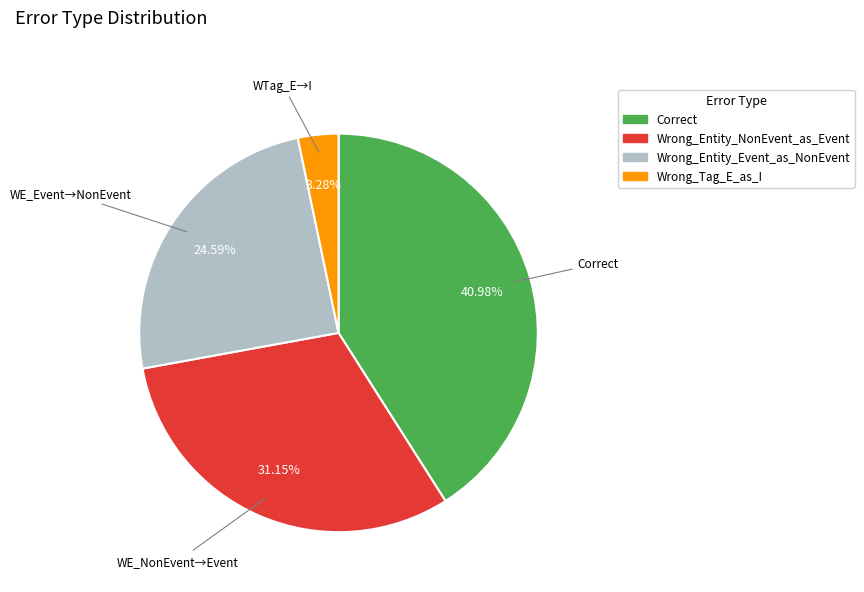

What is the ratio of the value at Wrong_Entity_NonEvent_as_Event to the value at Wrong_Tag_E_as_I?

9.5